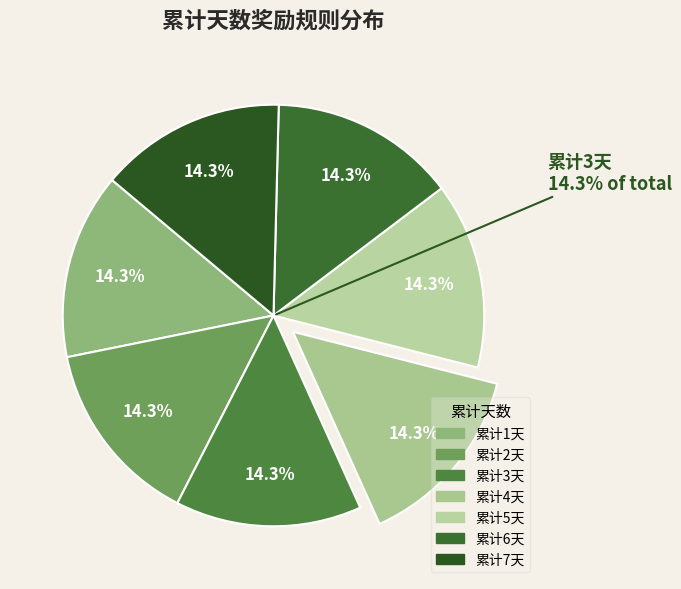

How many slices are in this pie chart?

7